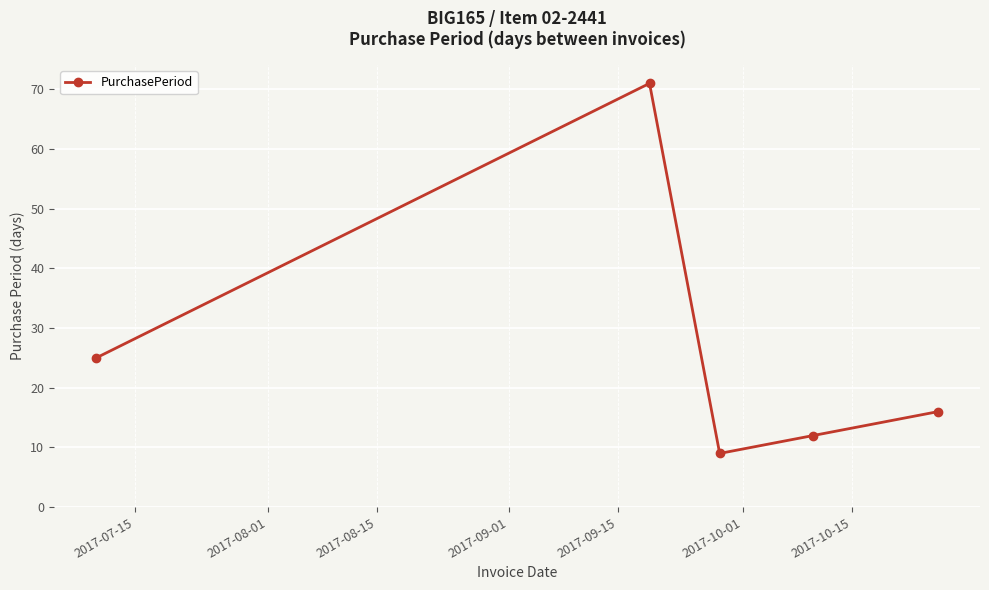

What is the value of the 4th point from the left?

12